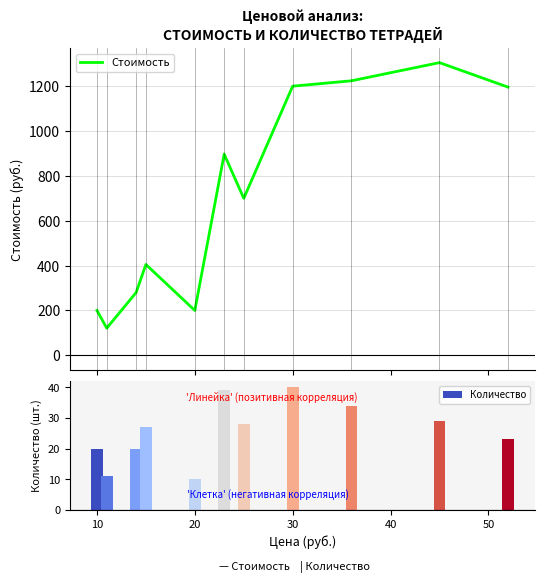

Reading right to left, list all the values displayed in this chart.

Стоимость: 1196	1305	1224	1200	700	897	200	405	280	121	200
Количество: 23	29	34	40	28	39	10	27	20	11	20